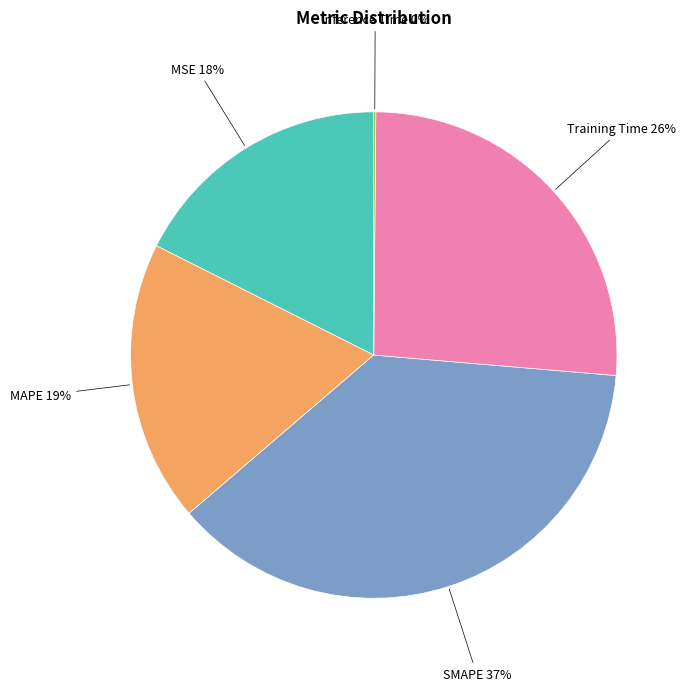

Does any single category account for the majority?

No